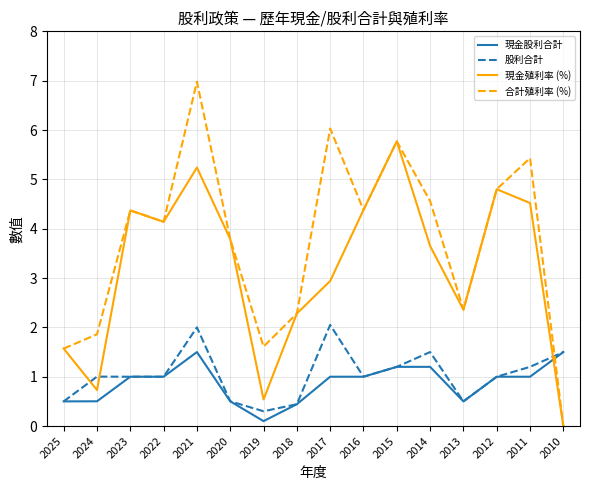

What is the spread (max minus min) of values at 2019?

1.5